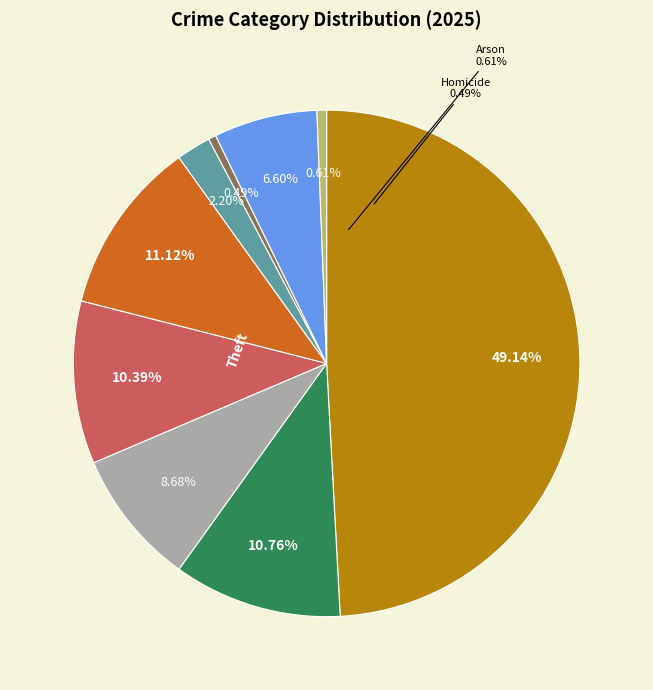

Count the number of slices in the pie.

9